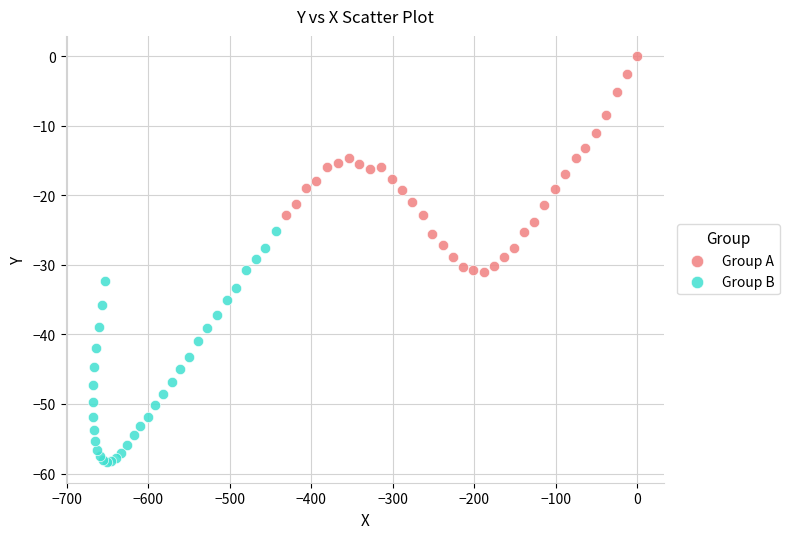

What are all the series names shown in the legend?

Group A, Group B